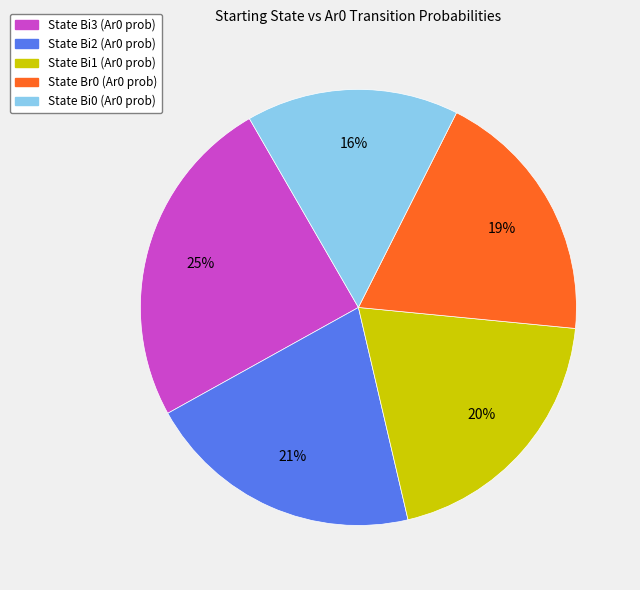

Does any single category account for the majority?

No